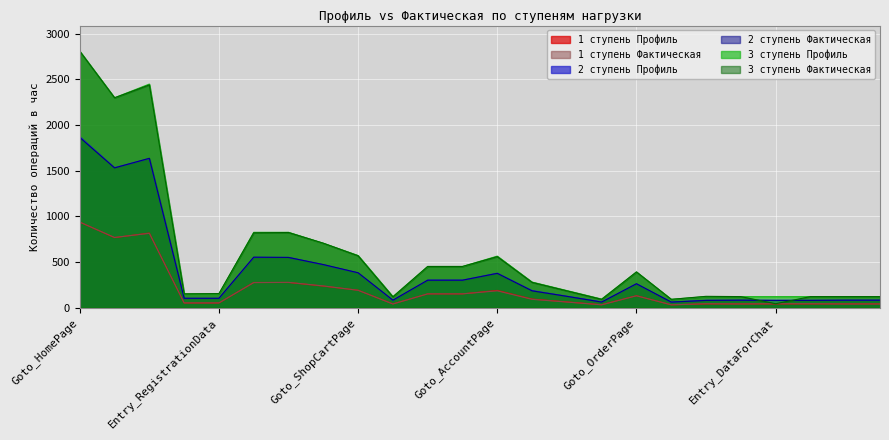

How many lines are shown in the chart?

6